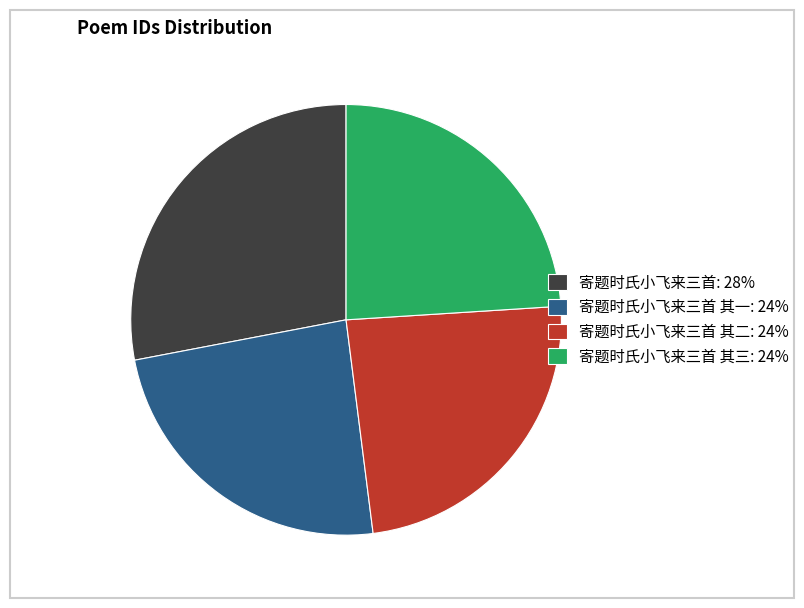

How many segments does this pie chart have?

4